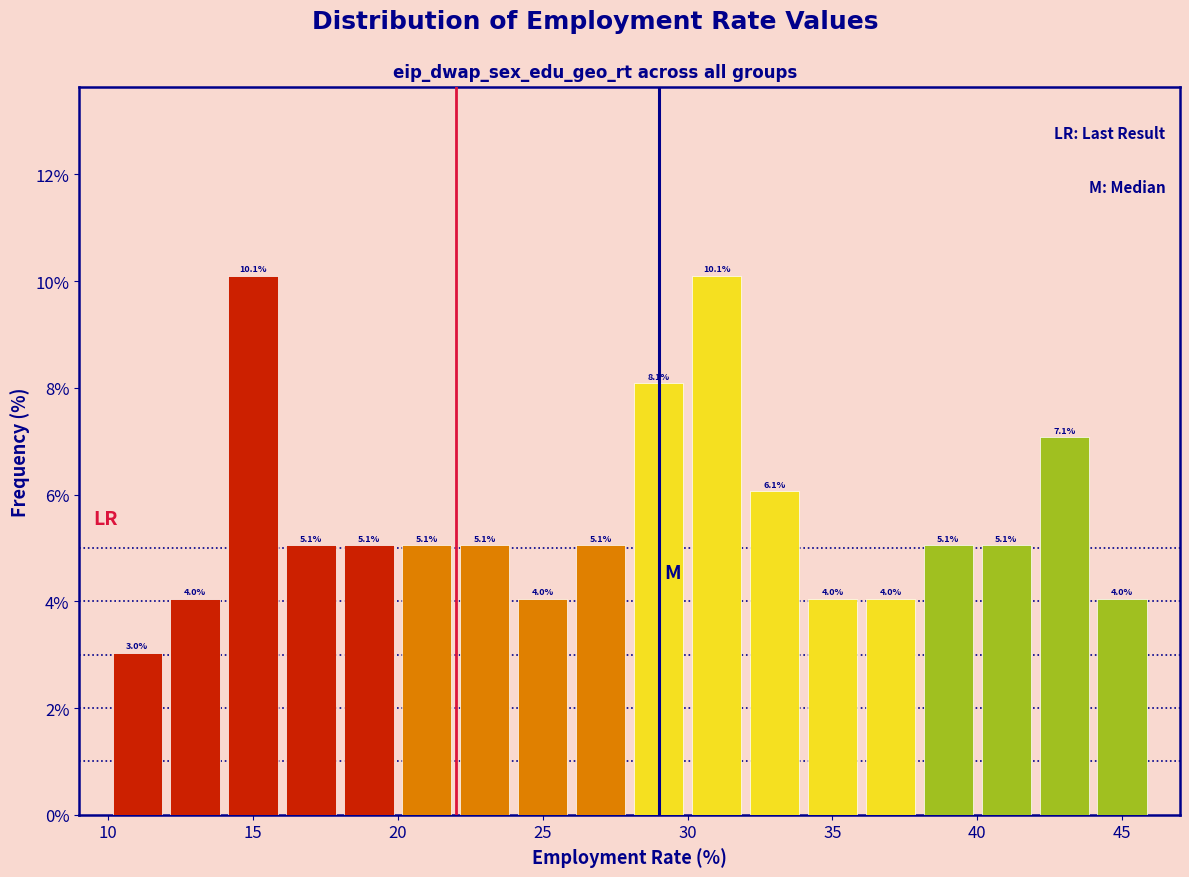

Reading left to right, list every bar in this chart as the range it spans on the x-axis followed by its height.

10 to 12: 3.0
12 to 14: 4.0
14 to 16: 10.1
16 to 18: 5.1
18 to 20: 5.1
20 to 22: 5.1
22 to 24: 5.1
24 to 26: 4.0
26 to 28: 5.1
28 to 30: 8.1
30 to 32: 10.1
32 to 34: 6.1
34 to 36: 4.0
36 to 38: 4.0
38 to 40: 5.1
40 to 42: 5.1
42 to 44: 7.1
44 to 46: 4.0